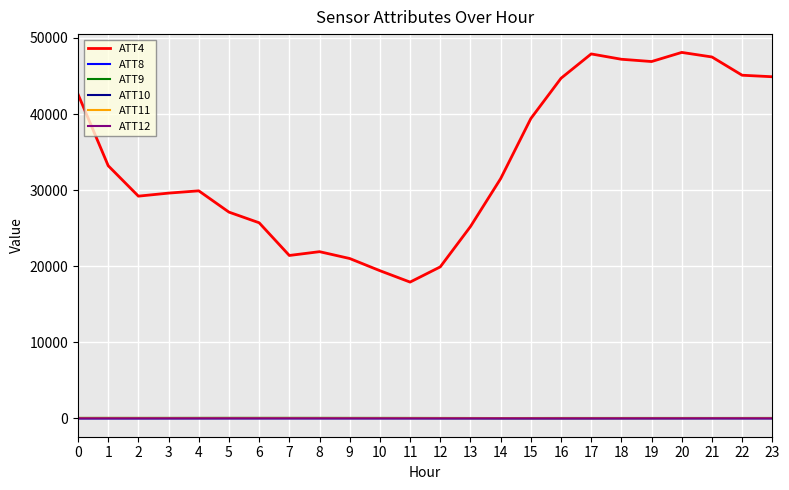

Is the value of ATT12 at 23 greater than the value of ATT4 at 5?

No